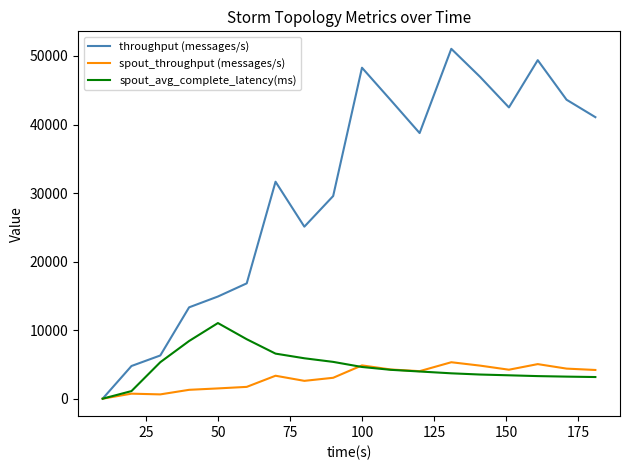

Rank the series by their maximum value, from lowest to highest.

spout_throughput (messages/s), spout_avg_complete_latency(ms), throughput (messages/s)